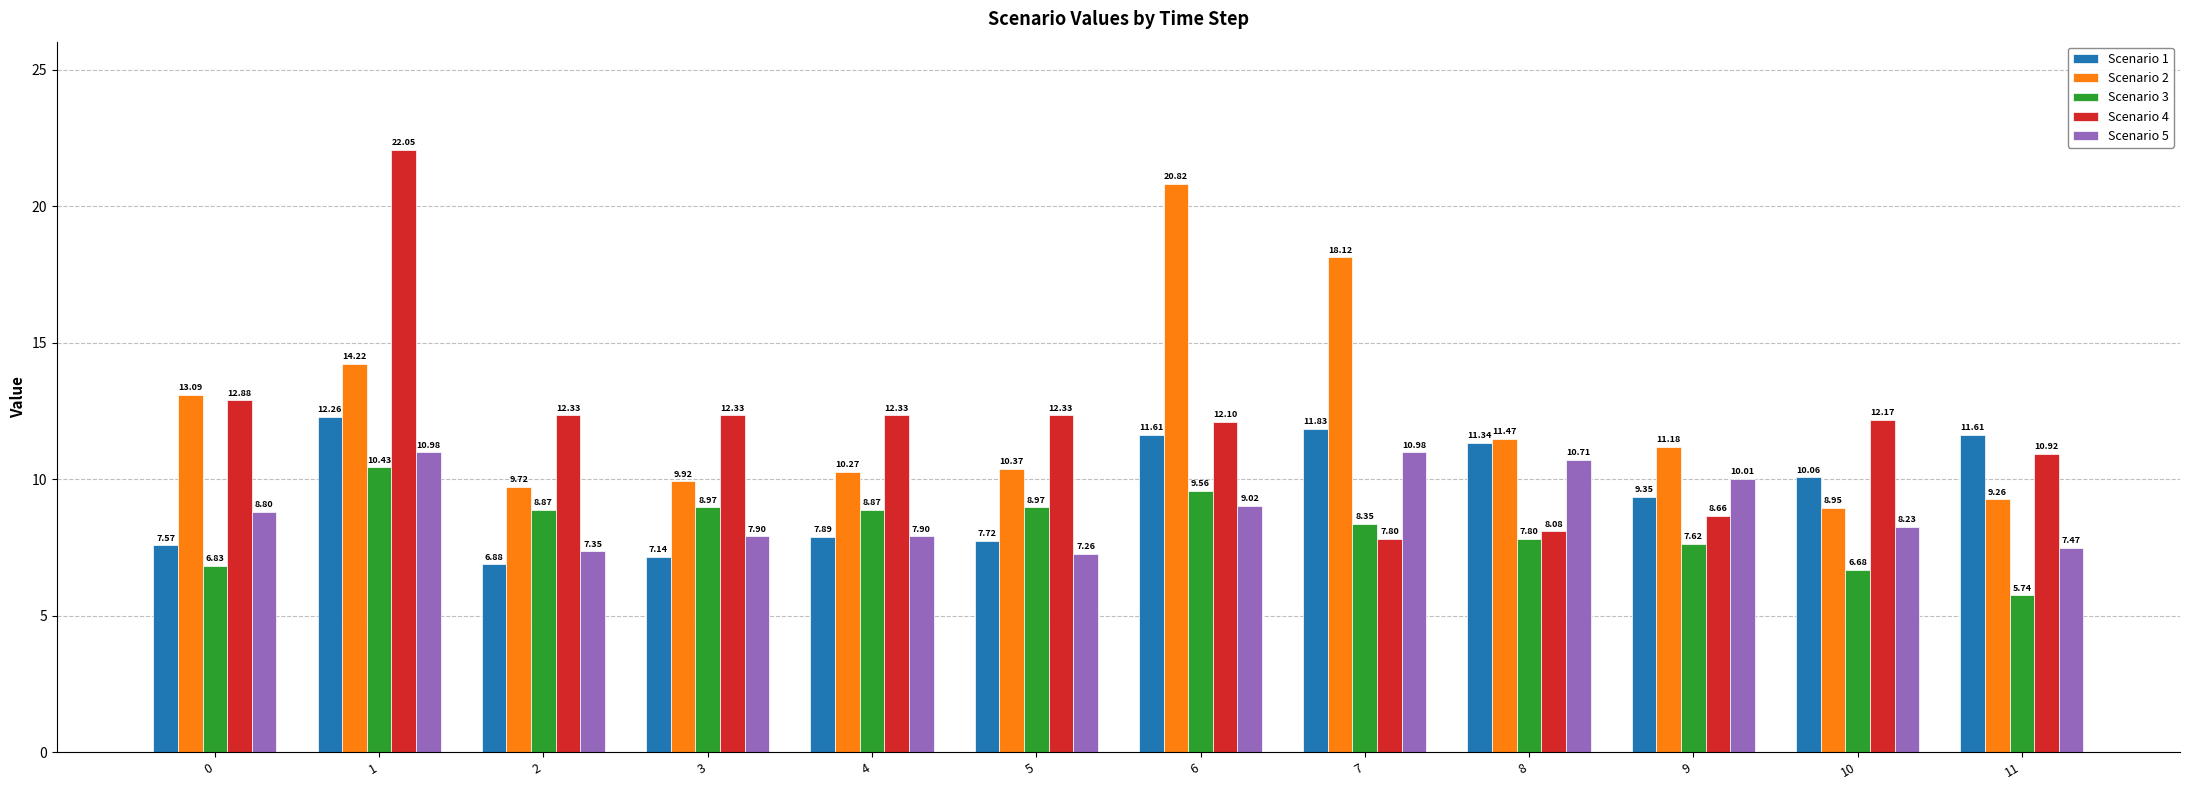

Rank the series at 8 from highest to lowest value.

Scenario 2, Scenario 1, Scenario 5, Scenario 4, Scenario 3